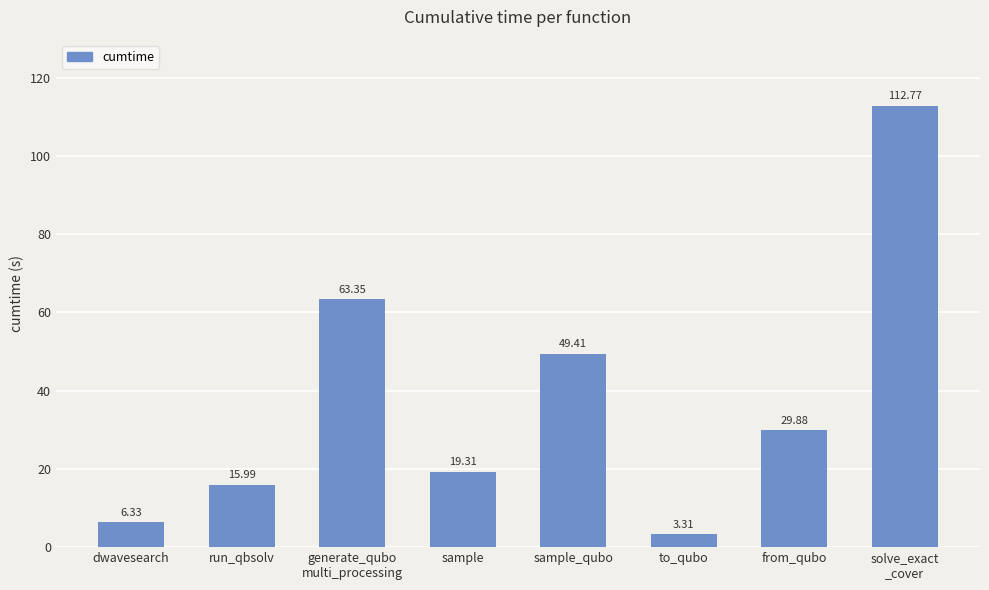

Are the bars horizontal?

No